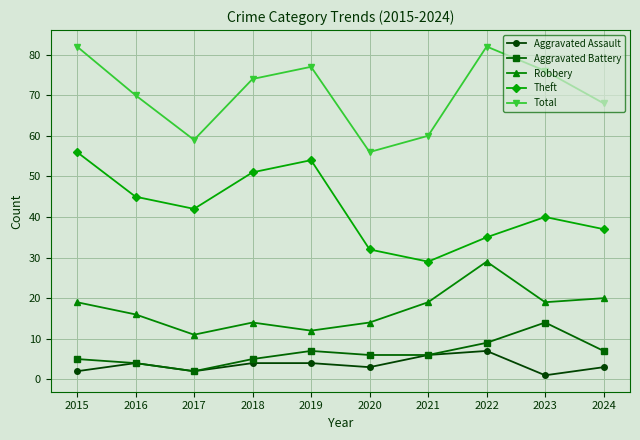

What value does the Aggravated Assault series have at 2018?

4